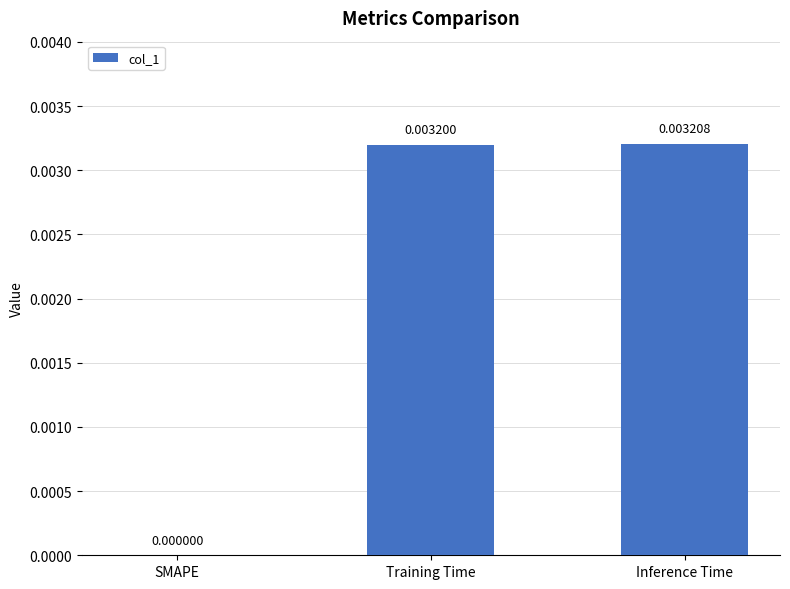

At which label is the value closest to 0?

SMAPE